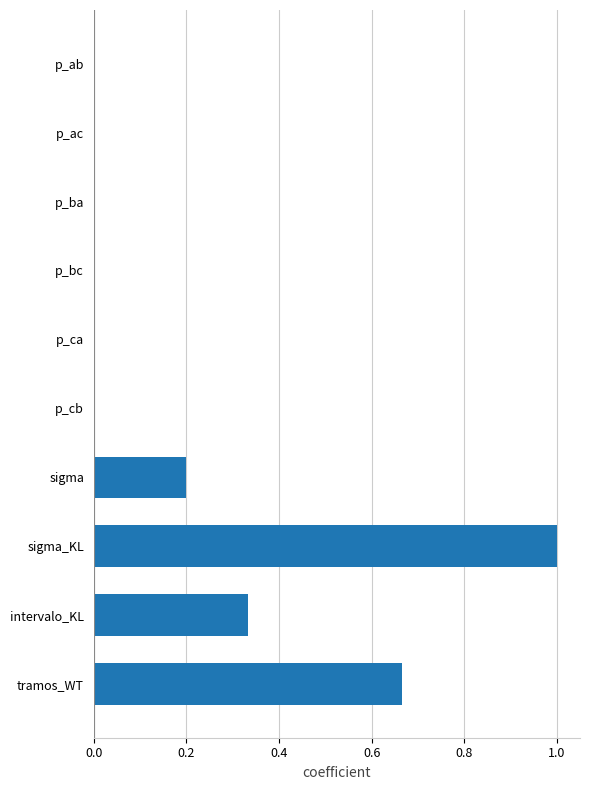

Which has a higher value, intervalo_KL or p_ca?

intervalo_KL